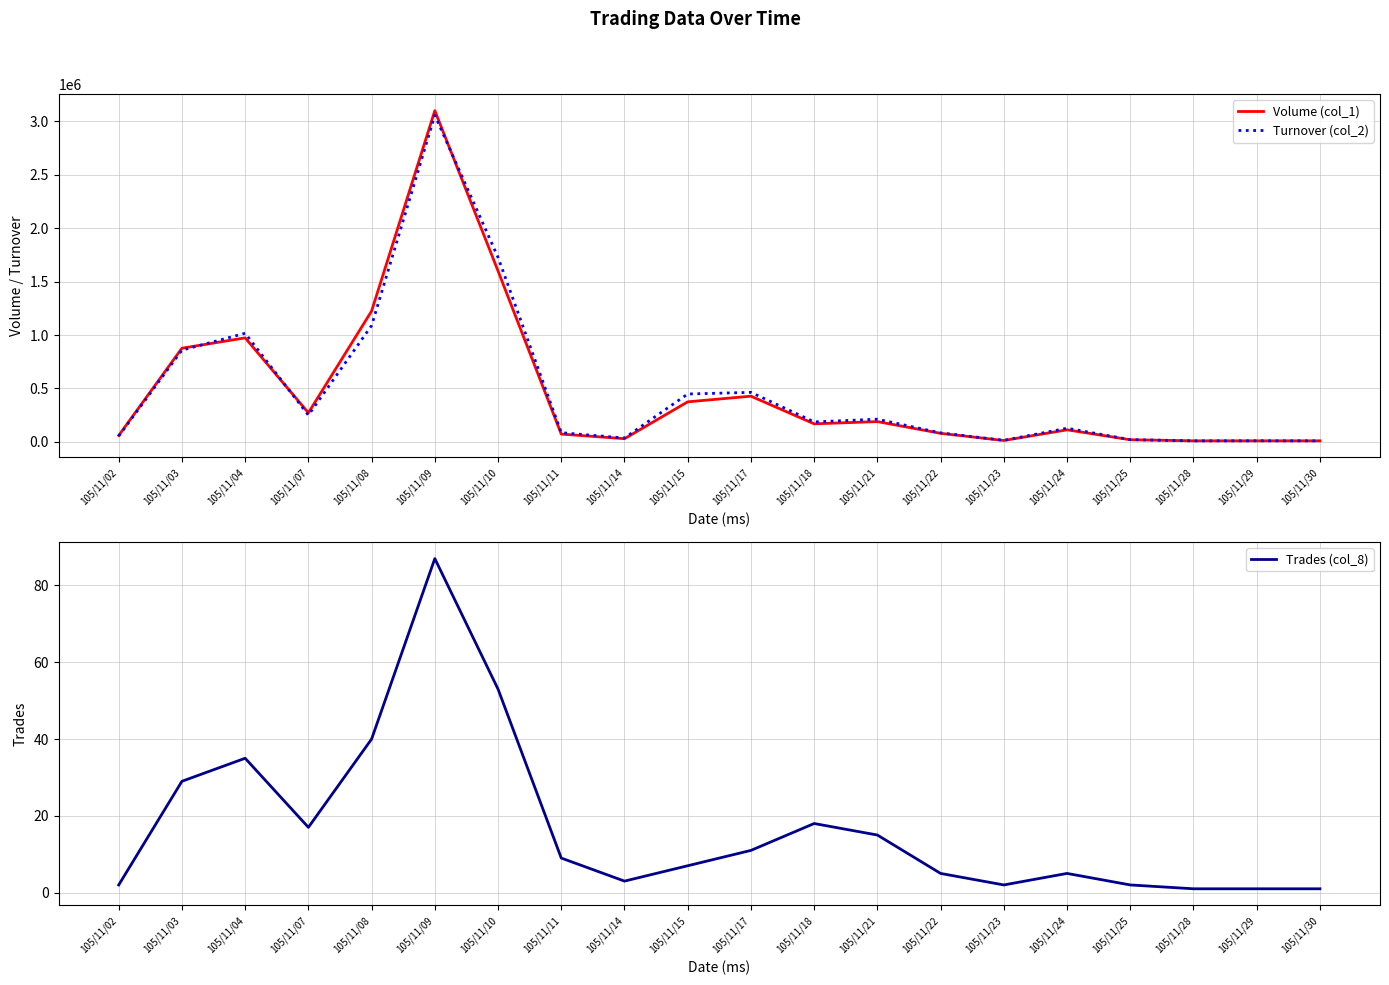

What is the value of the Trades (col_8) point at the 2nd from the left?

29